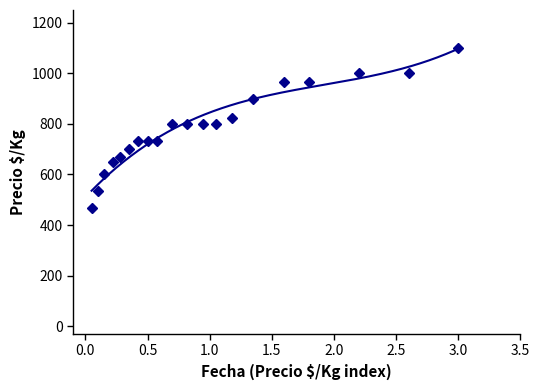

Is it true that the value at 3.0 is 1100?

True